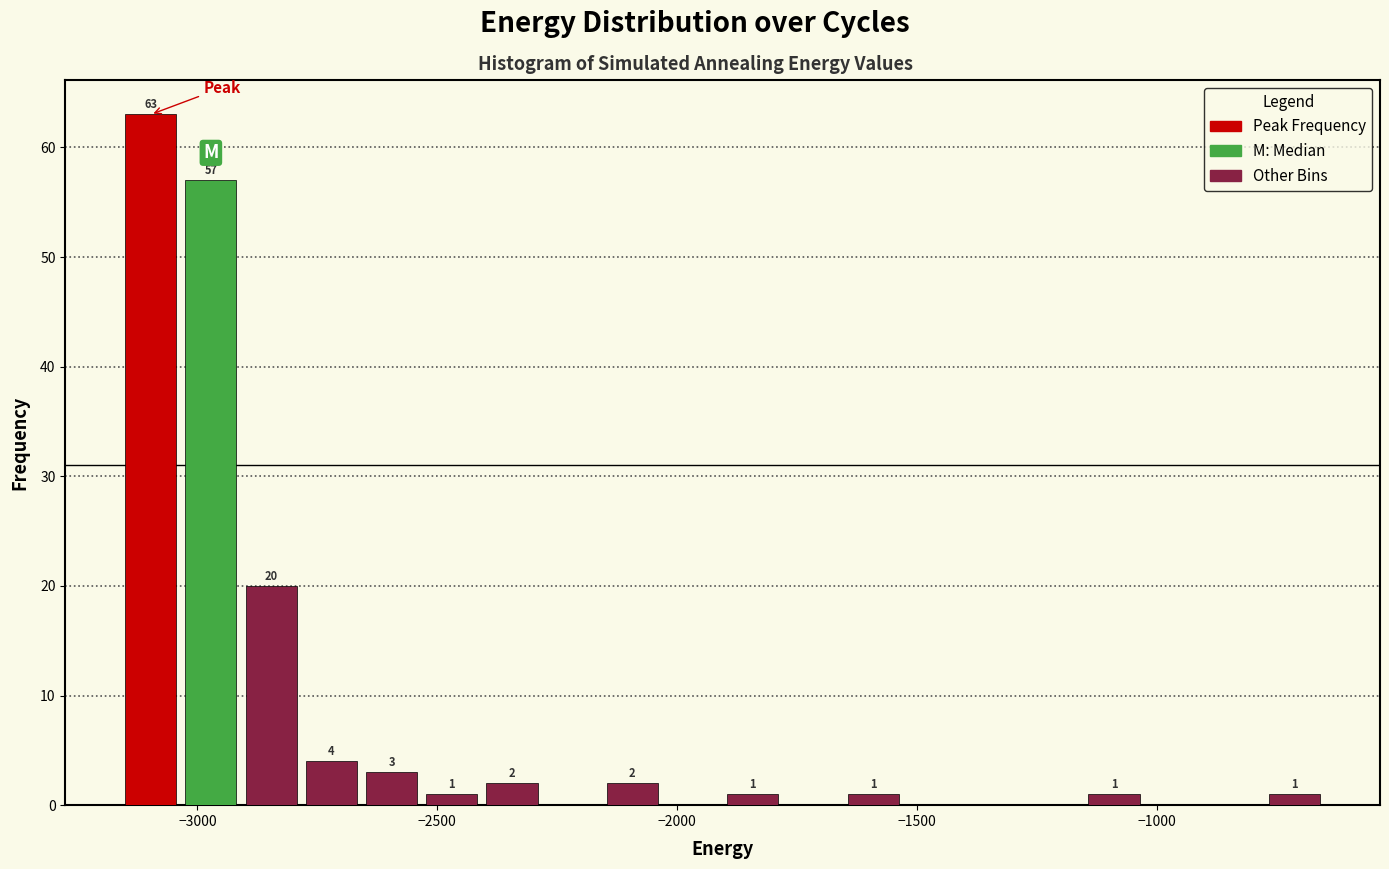

Read against the x-axis, roughly where is the centre of the tallest bar?

-3100